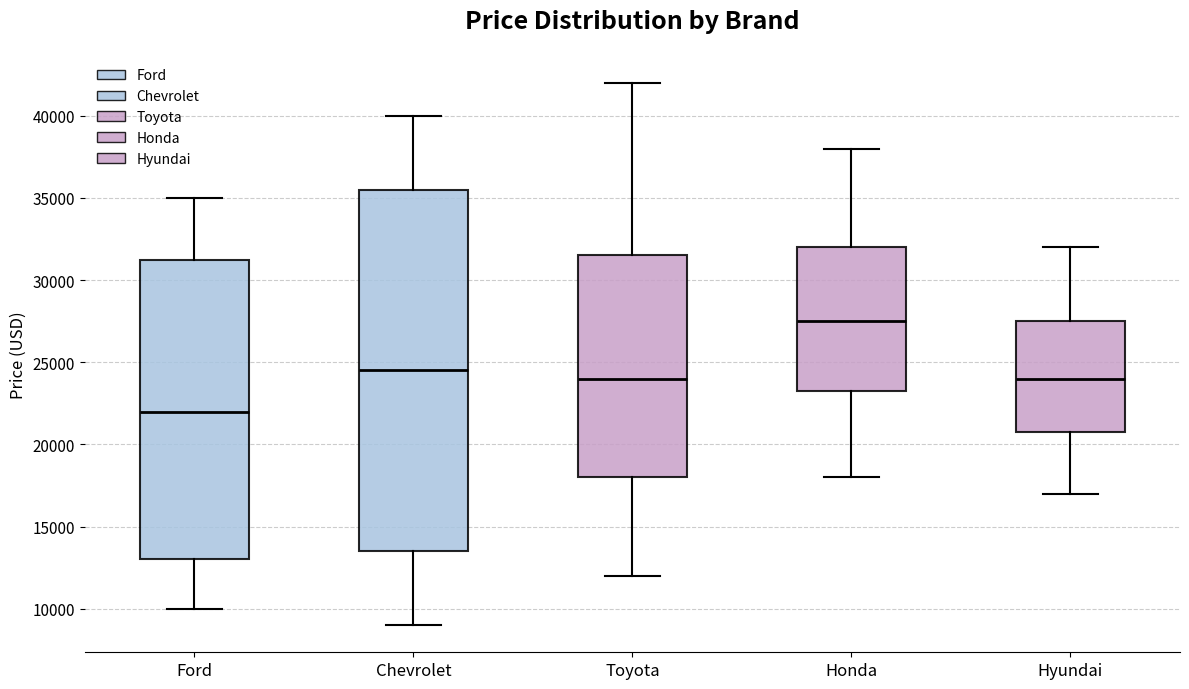

Which box's median line is the highest?

Honda